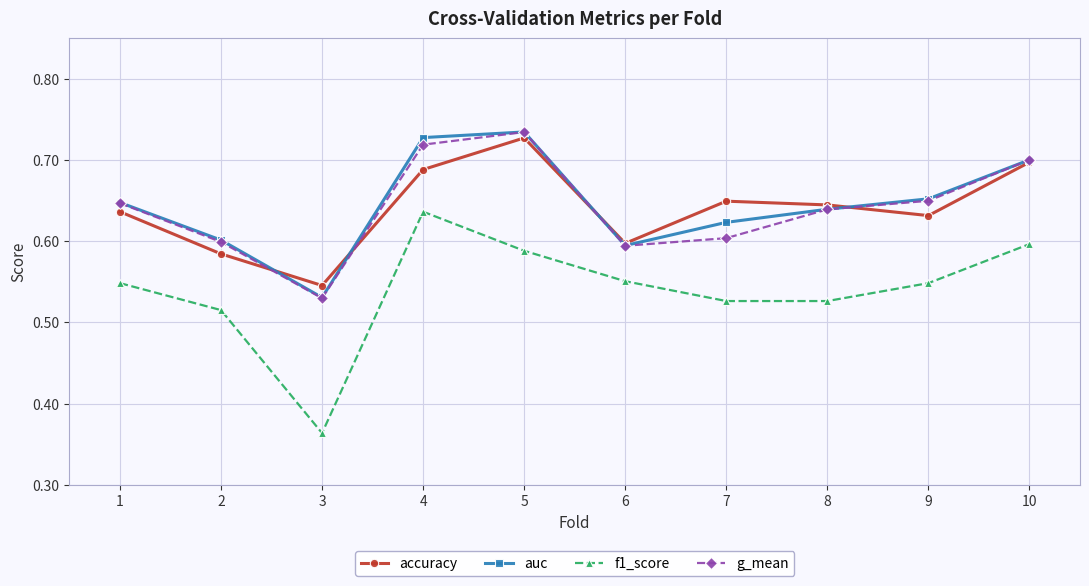

Which series changed the most between 9 and 10?

accuracy